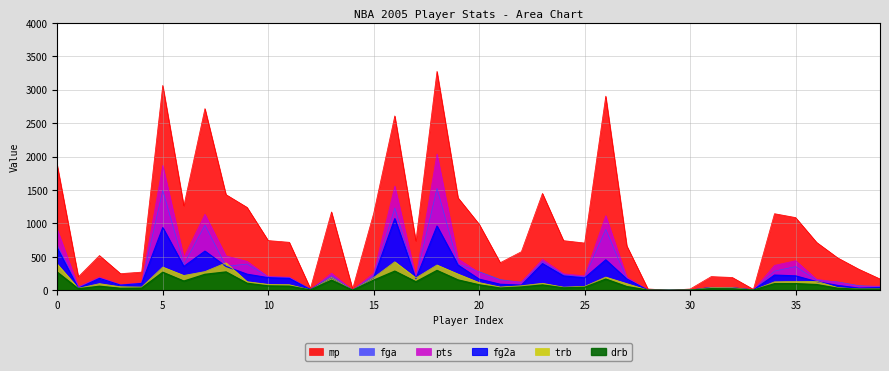

True or false: fga and mp cross at least once.

False